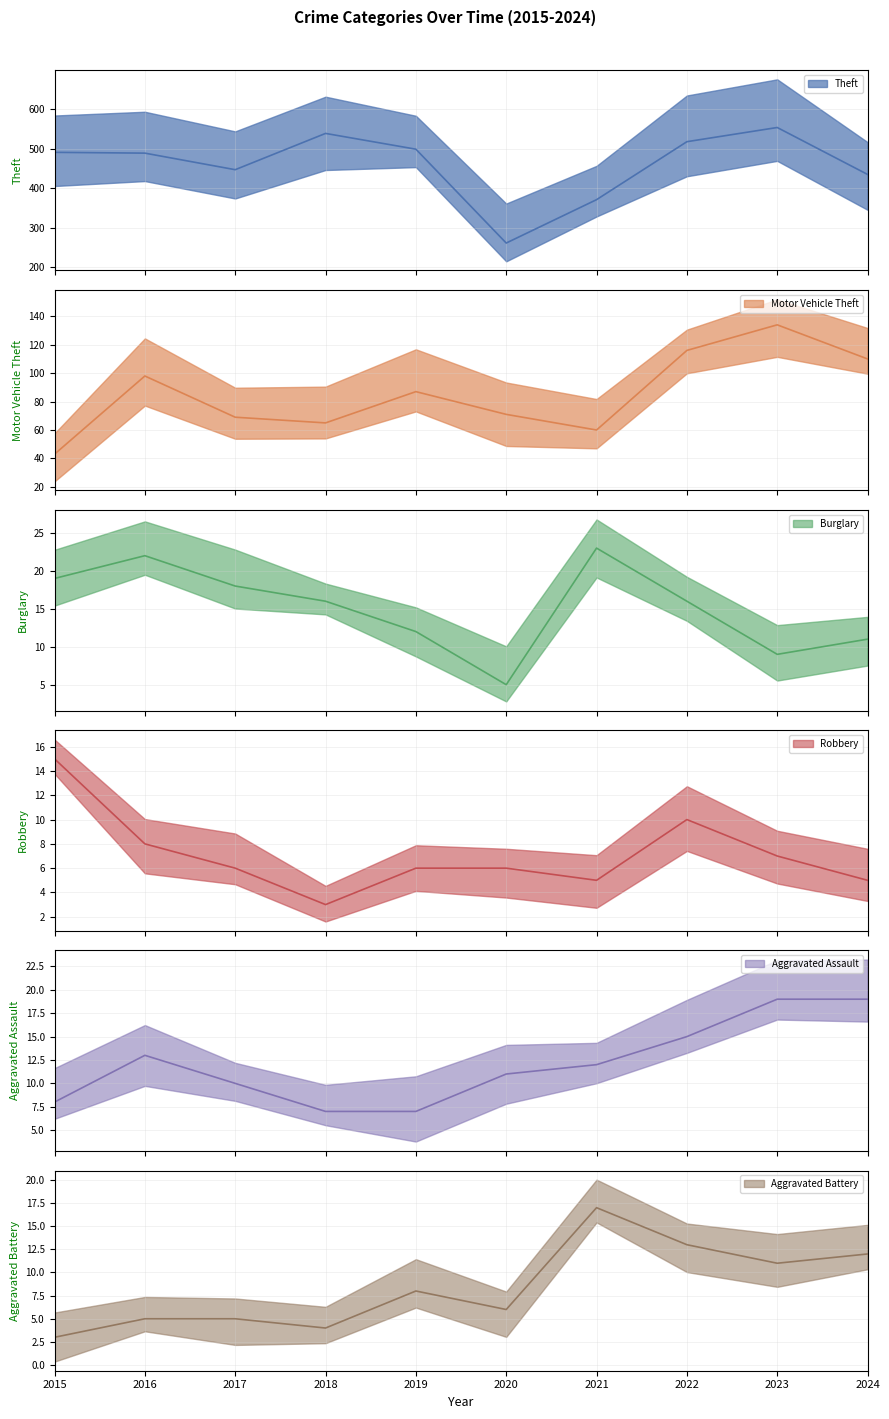

At which label does Aggravated Battery (mean) reach its minimum?

2015